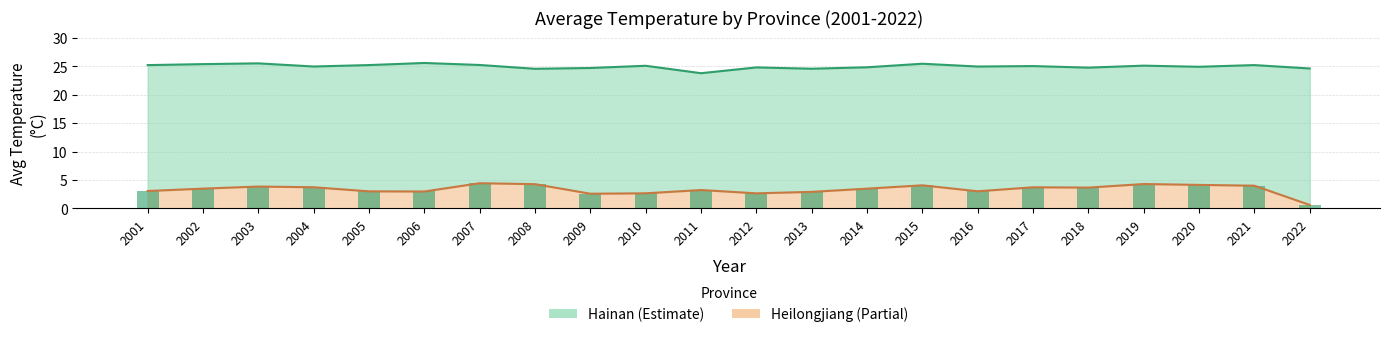

How many data points in Heilongjiang line are less than 3?

6